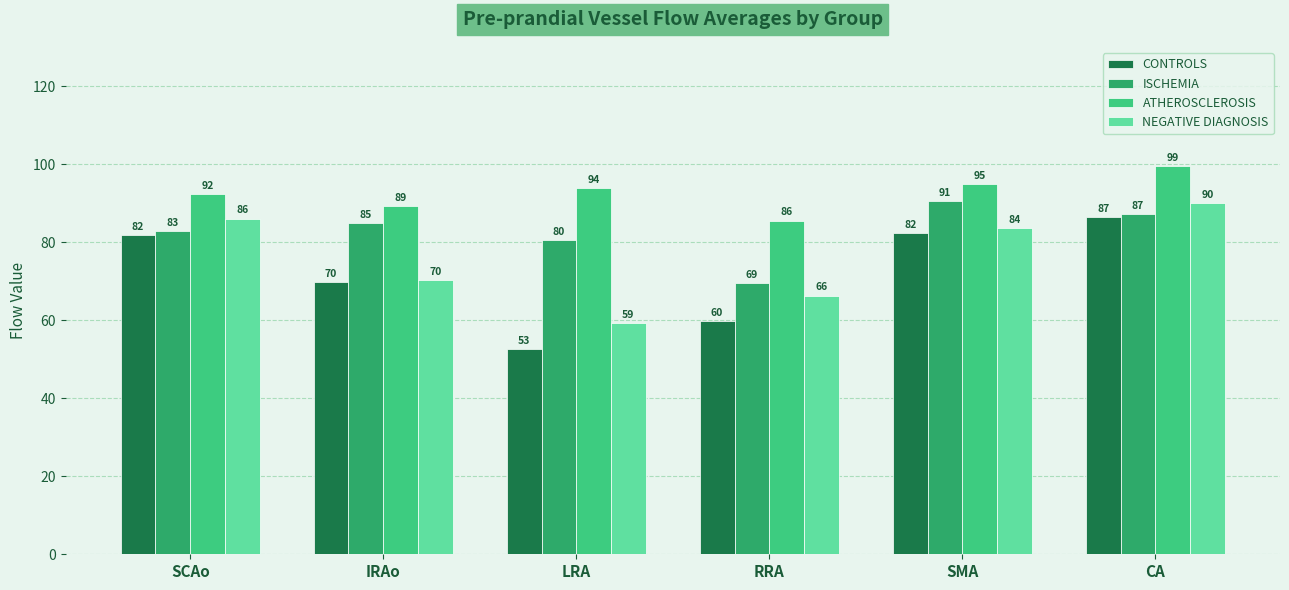

True or false: CONTROLS has a value of 59.9 at RRA.

True